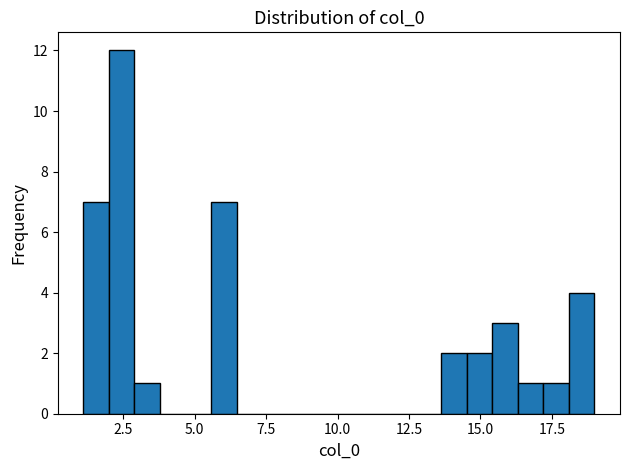

Around what value on the x-axis is the tallest bar? Give the approximate position of its centre, as read against the axis.

2.5